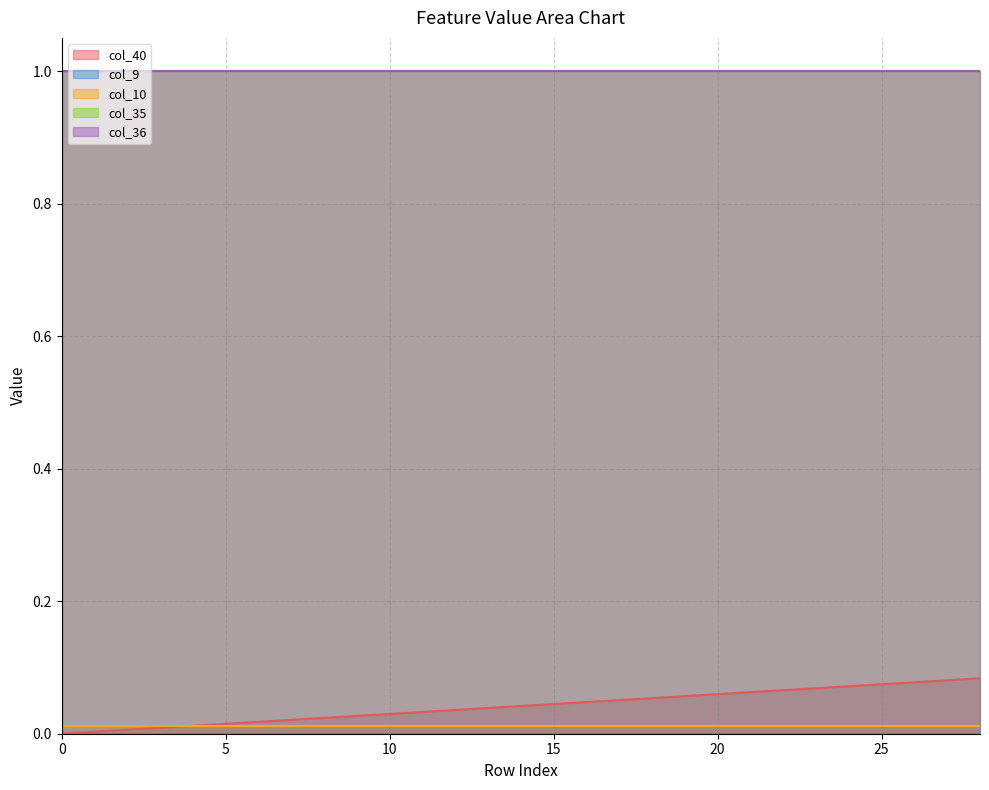

The col_35 series shows 1.0 at 5. True or false?

True